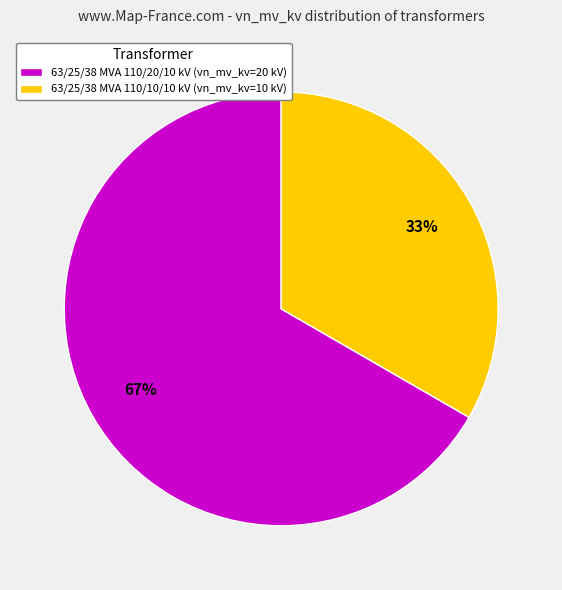

What percentage is the 63/25/38 MVA 110/10/10 kV (vn_mv_kv=10 kV) slice, to the nearest percent?

33%